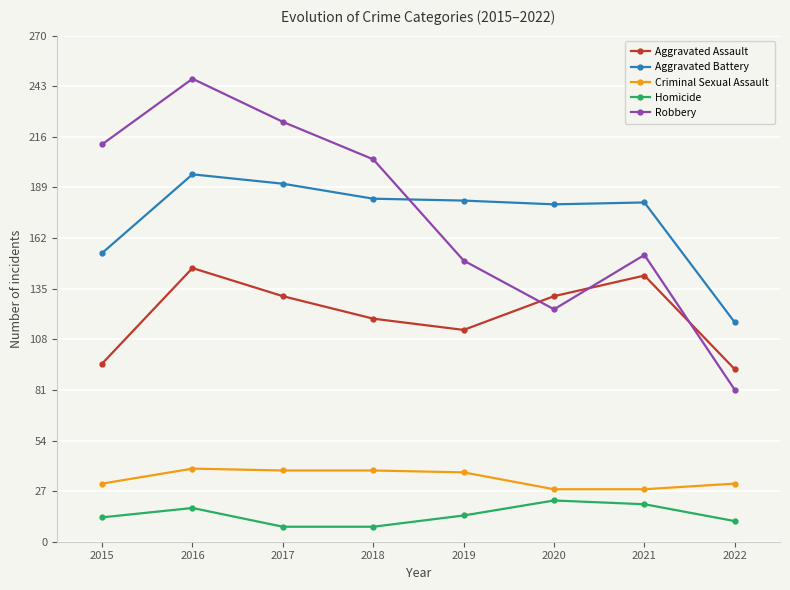

What is the sum of the Aggravated Assault values at 2017 and 2015?

226